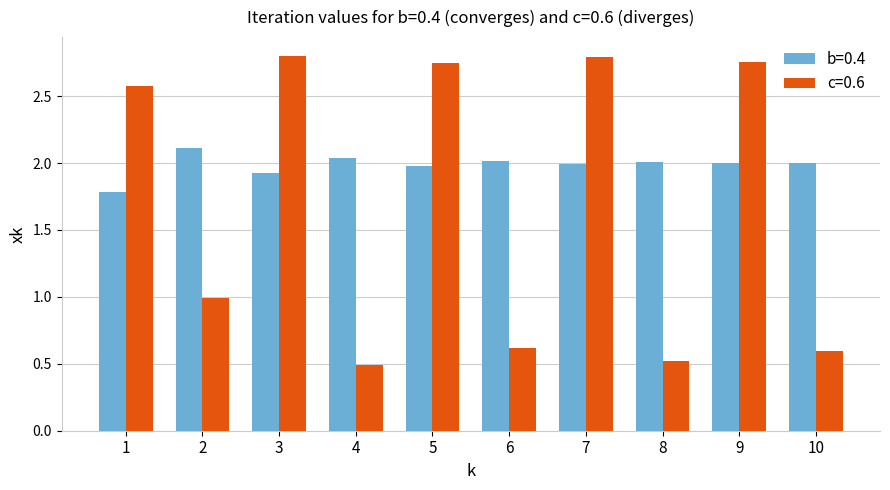

Rank the series by their average value, from highest to lowest.

b=0.4, c=0.6